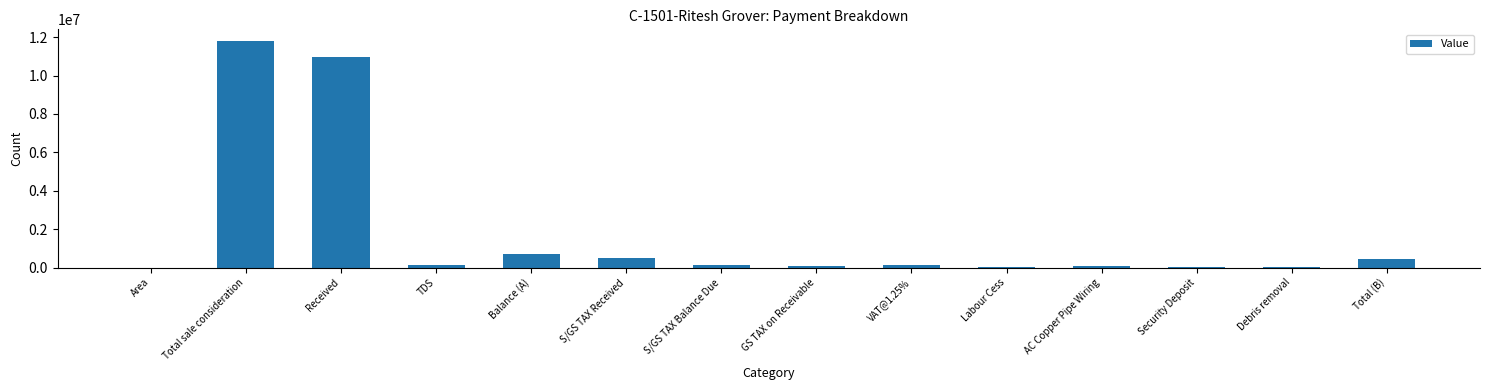

What is the ratio of the value at GS TAX on Receivable to the value at S/GS TAX Received?

0.2